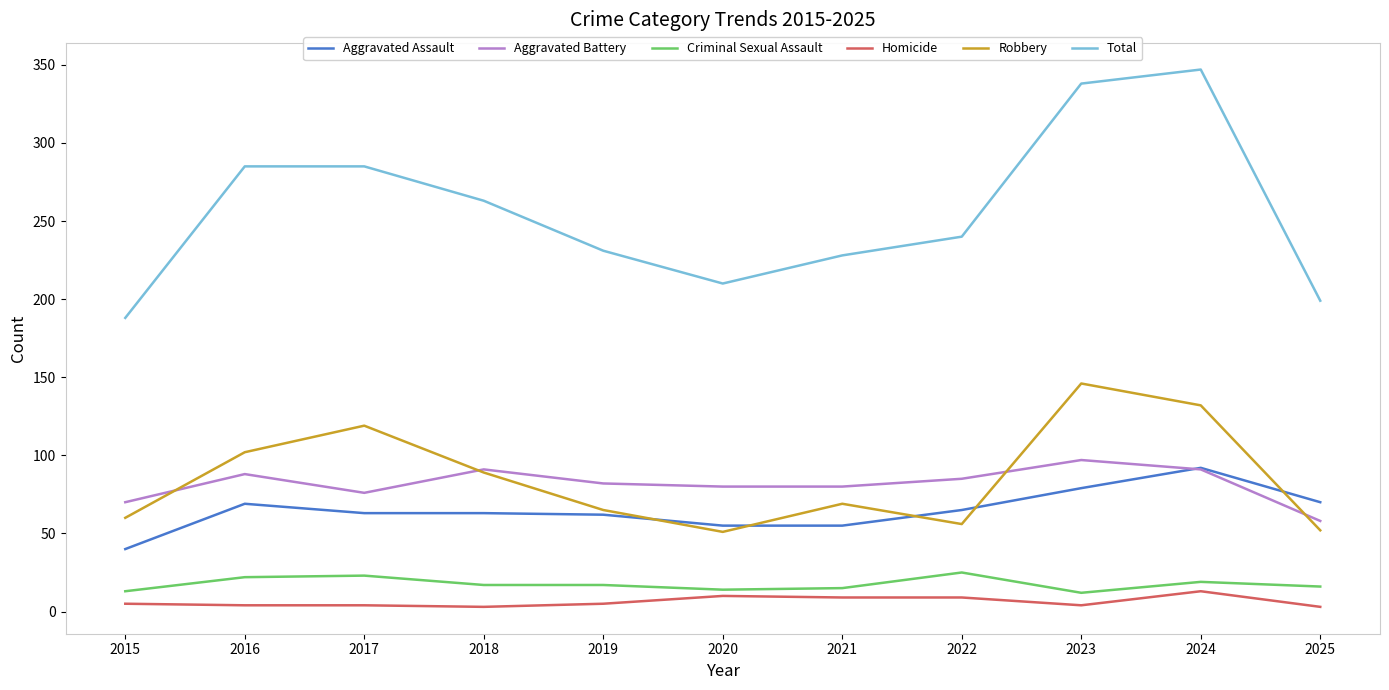

Which series has the largest range (max minus min)?

Total